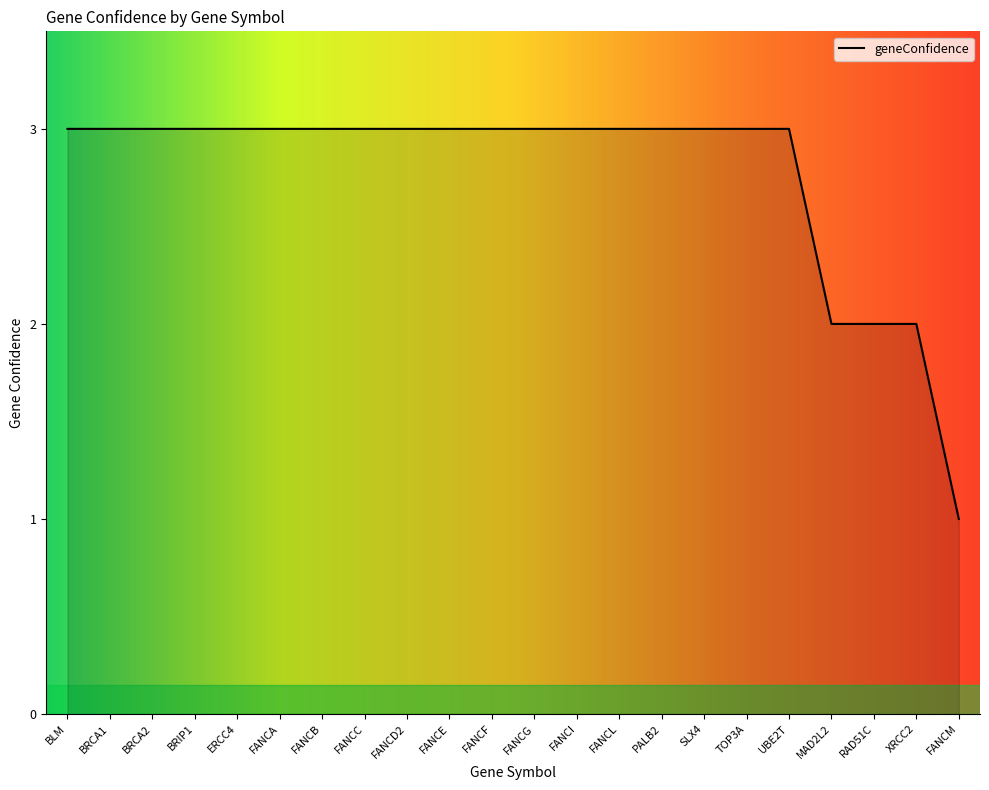

What position from the right is FANCL?

9